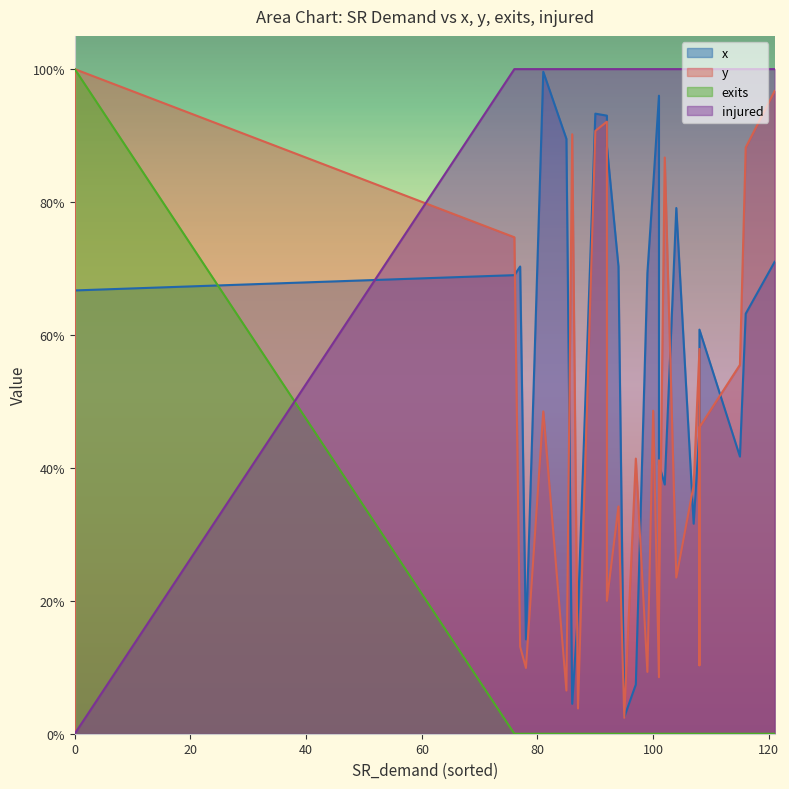

At which label is exits closest to 0?

76